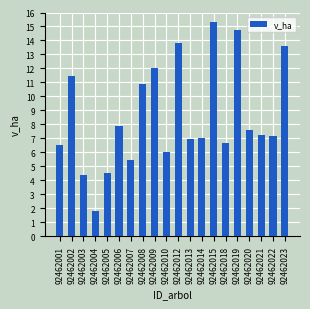

Reading left to right, extract all data points from this chart.

6.5	11.5	4.4	1.8	4.6	7.9	5.4	10.9	12.1	6.1	13.8	7.0	7.0	15.3	6.7	14.8	7.6	7.2	7.2	13.6